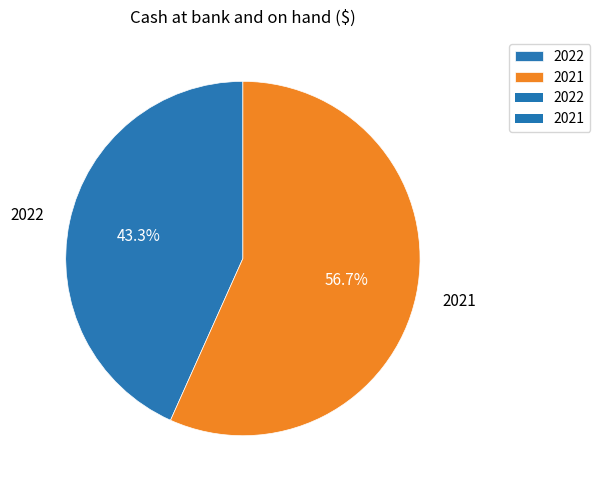

To the nearest percent, what is the average slice percentage?

50%